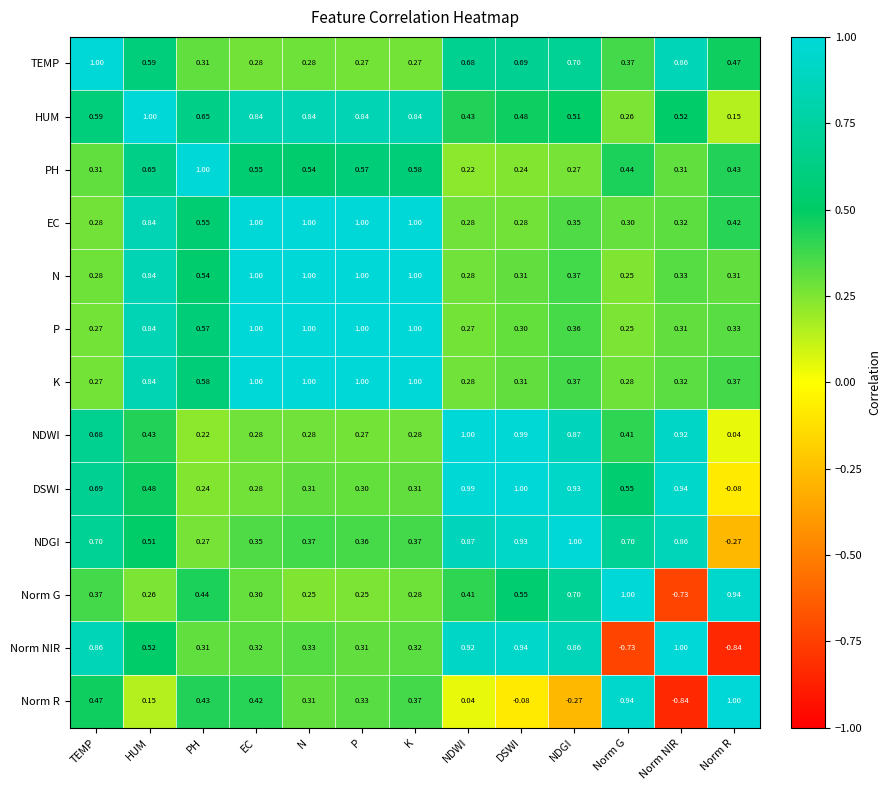

Where is HUM nearest to the value 0?

Norm R